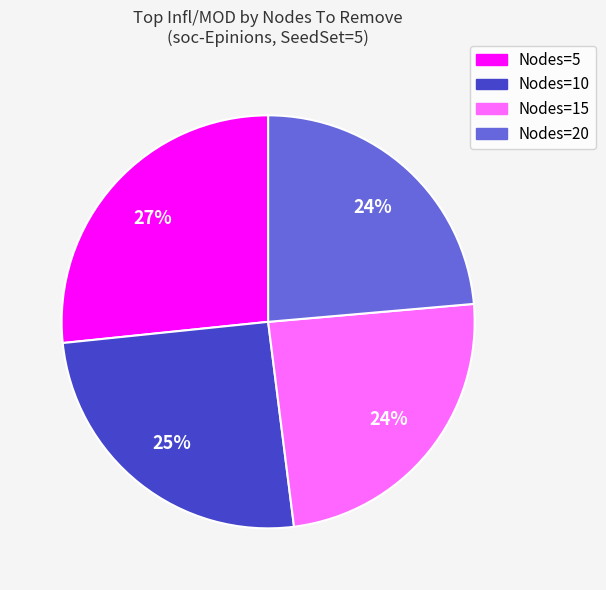

To the nearest percent, what is the average slice percentage?

25%